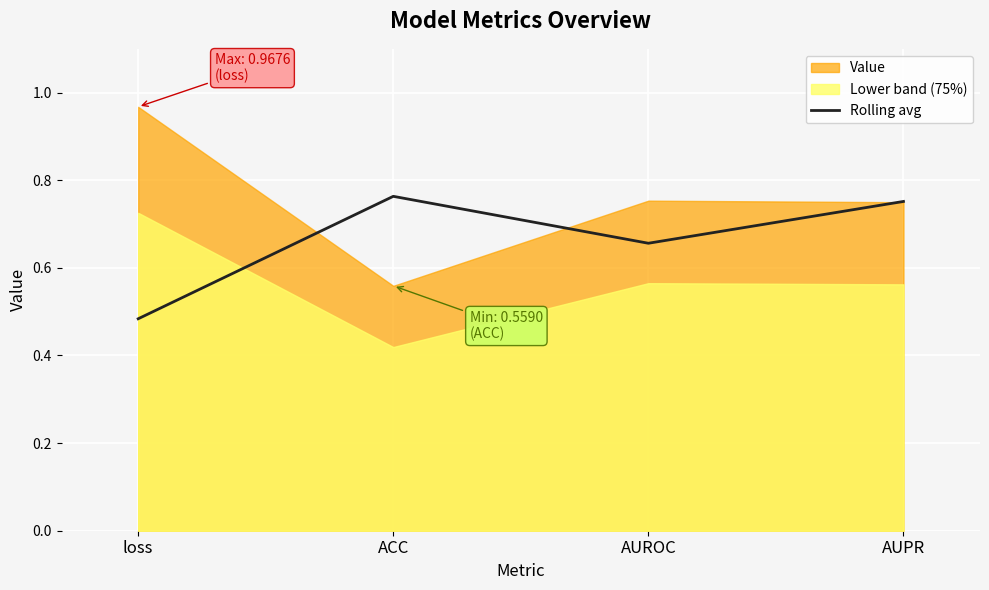

Where is the first local maximum?

ACC